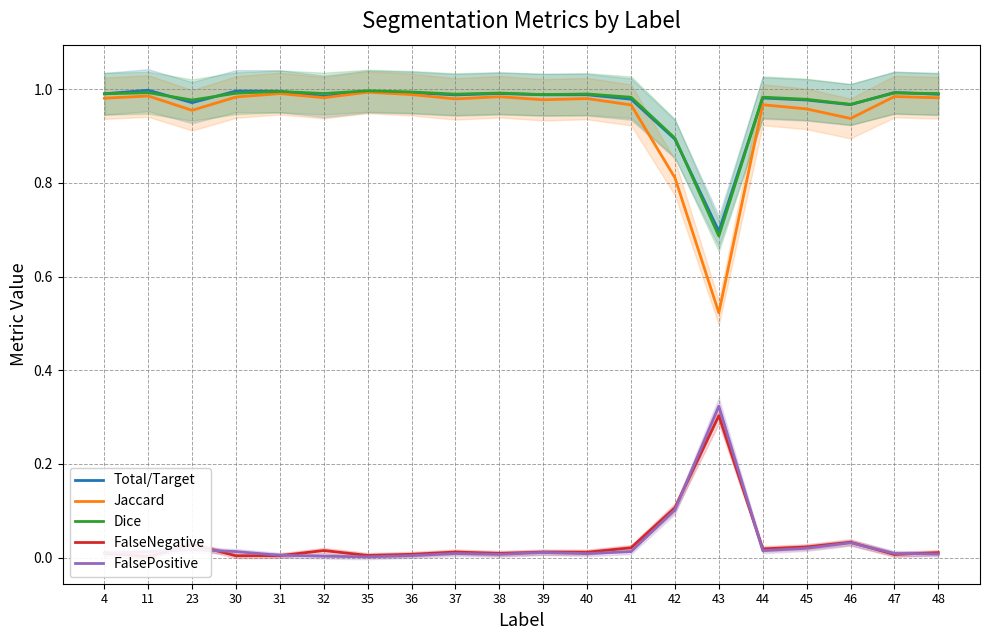

At which category does Dice reach its first local peak?

11